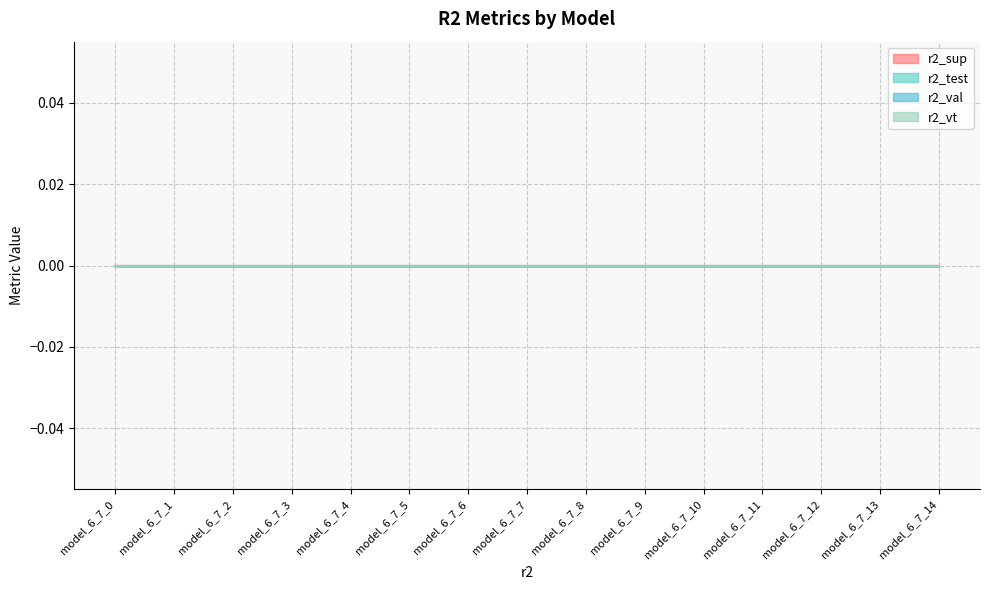

True or false: r2_val and r2_vt intersect in this chart.

False